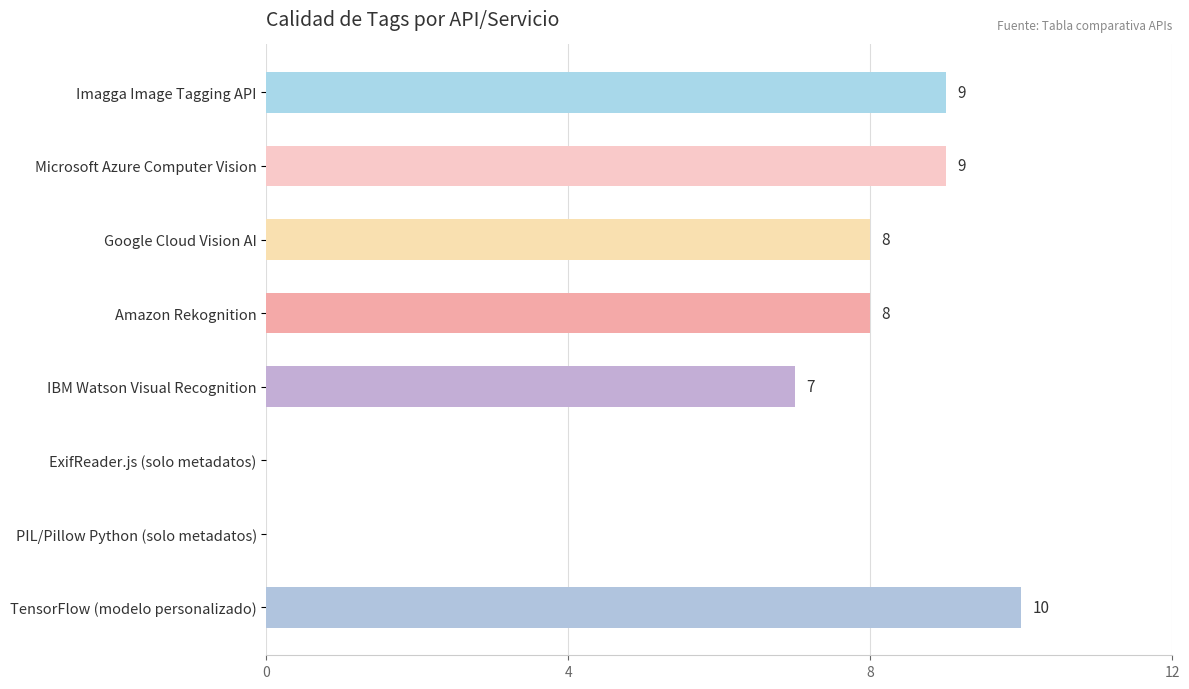

What is the greatest value displayed?

10